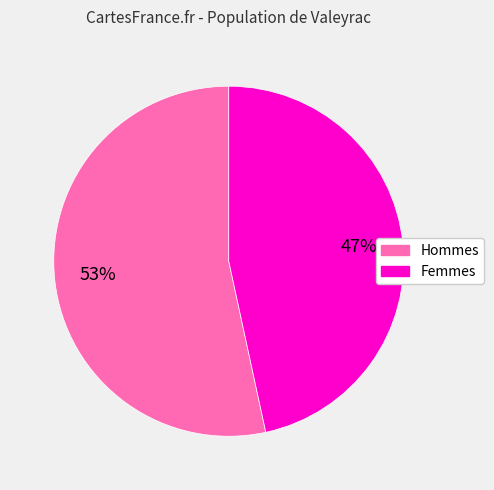

Is there any slice that represents more than half of the pie?

Yes